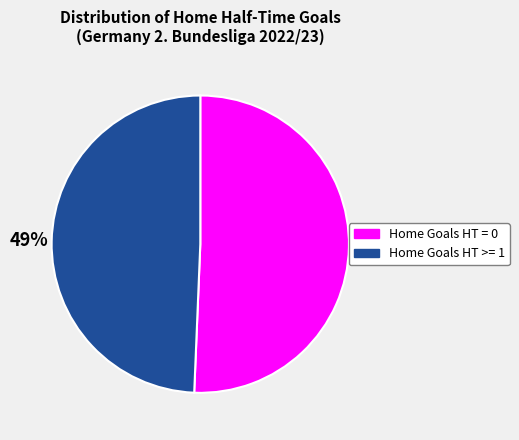

Is the sum of Home Goals HT >= 1 and Home Goals HT = 0 greater than half?

Yes